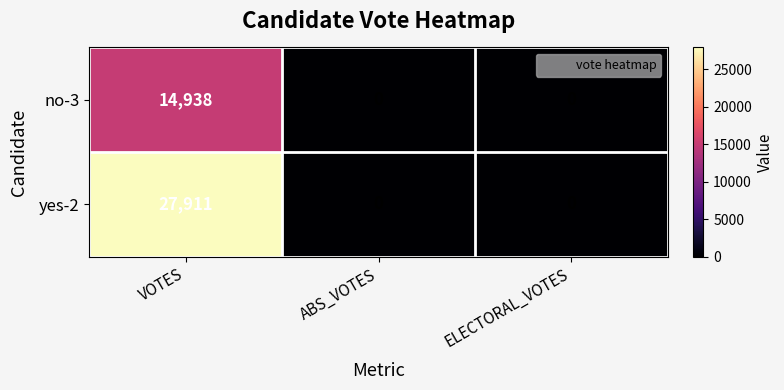

Which series changed the most between VOTES and ABS_VOTES?

yes-2